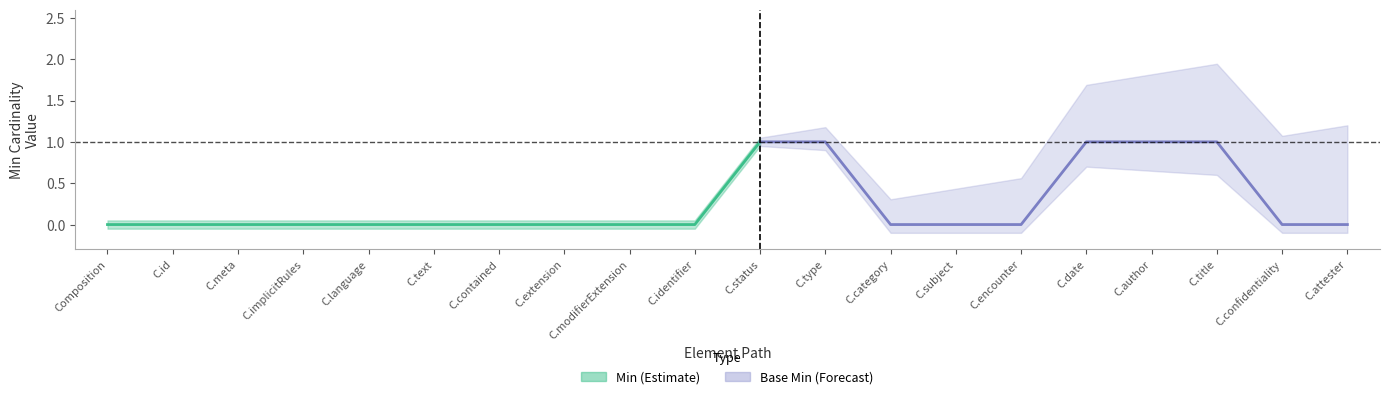

Is it true that min_values equals 0 at 18?

True